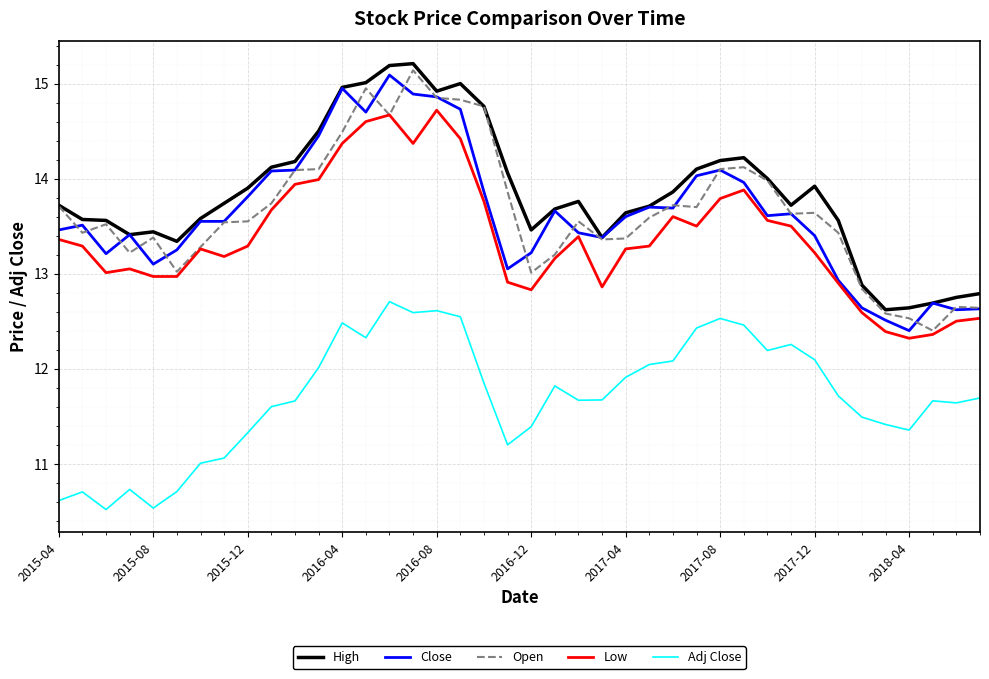

What is the highest value of the Low series?

14.7